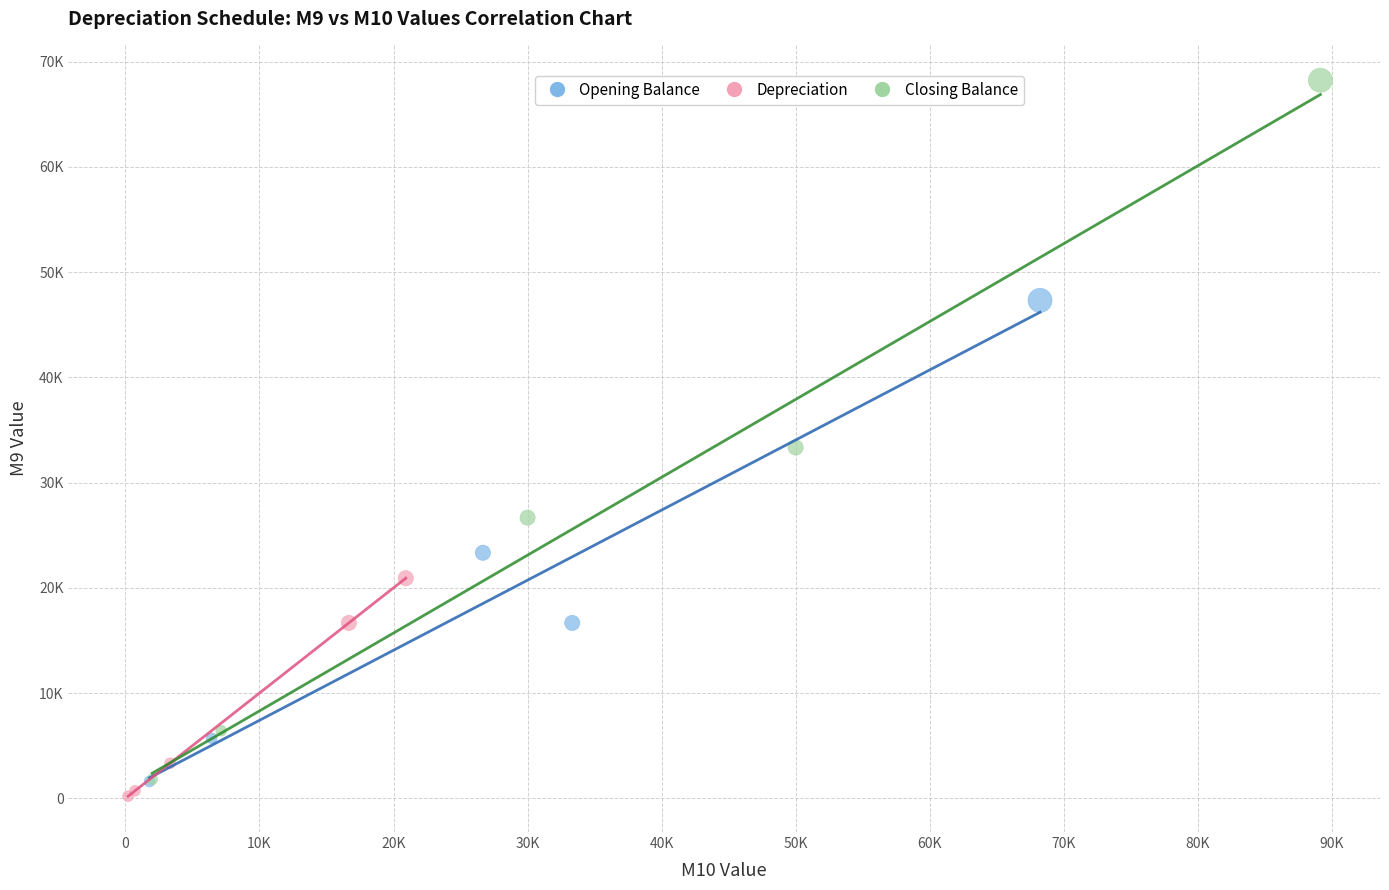

What are all the series names shown in the legend?

Opening Balance, Depreciation, Closing Balance